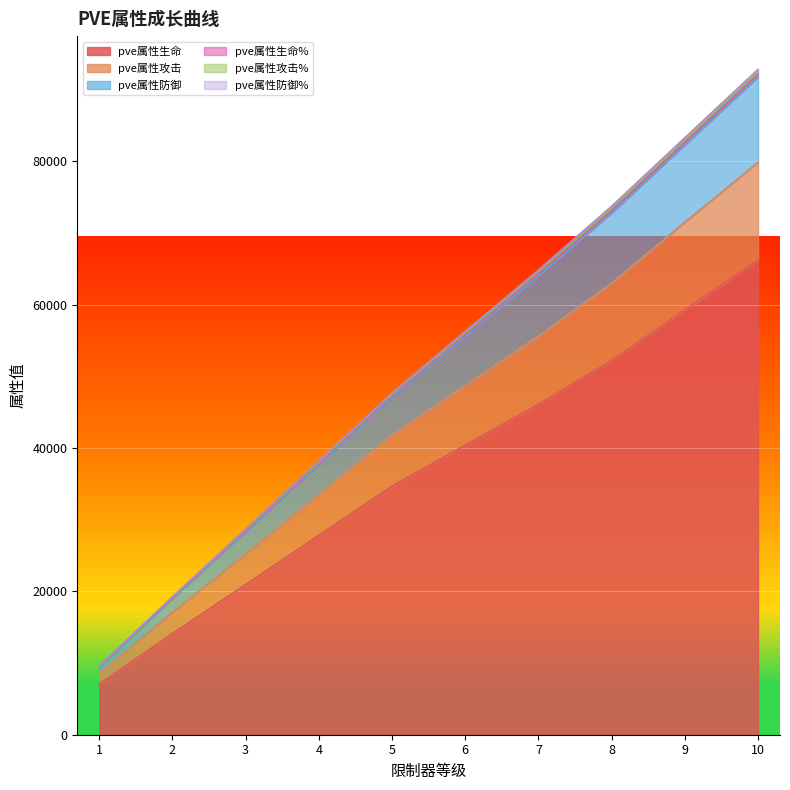

Is it true that pve属性生命 equals 46084 at 7?

True